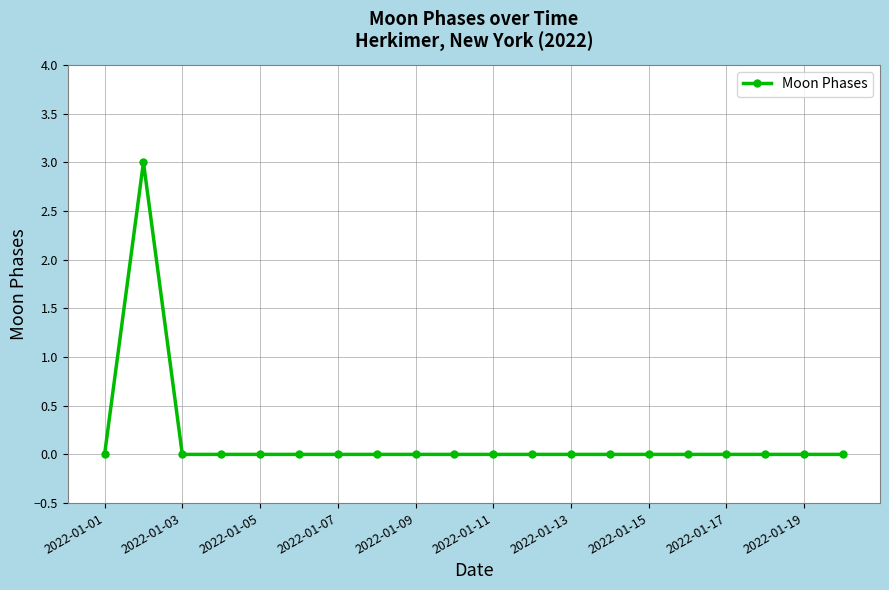

What is the maximum value shown in the chart?

3